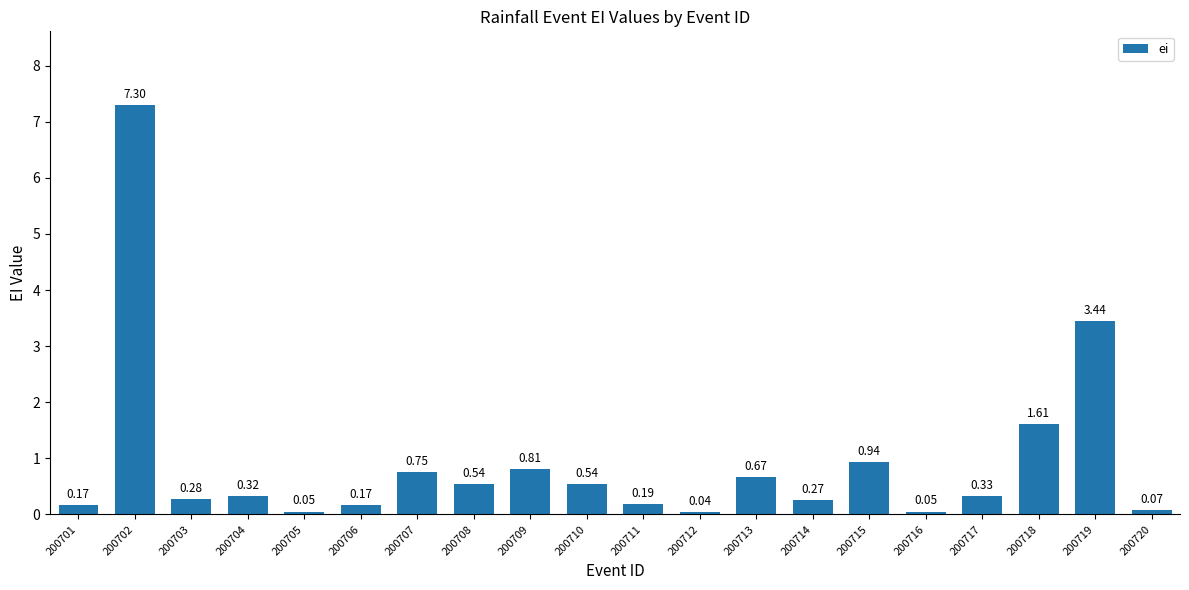

How many series are shown in this chart?

1